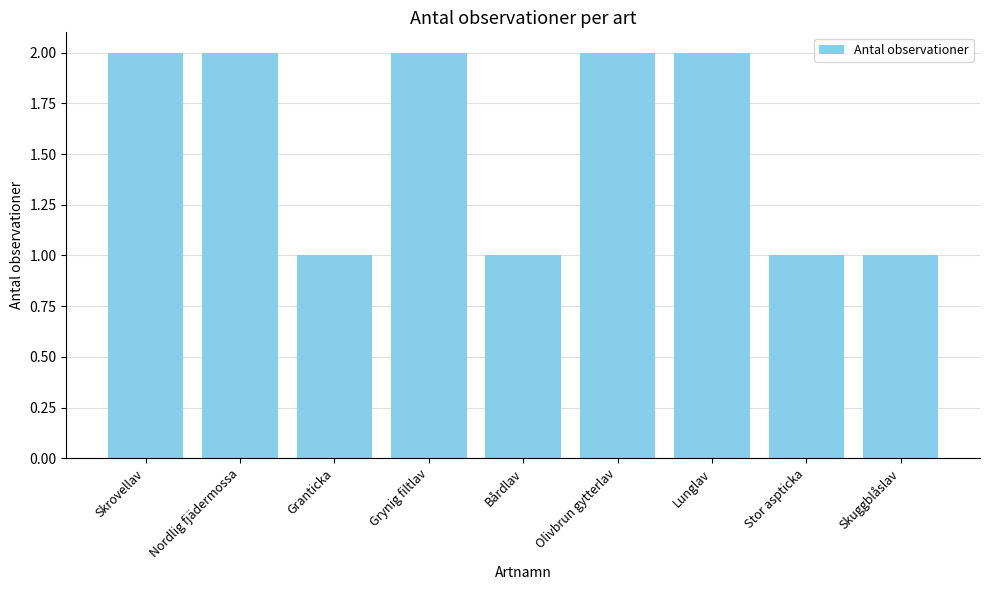

What is the greatest value displayed?

2